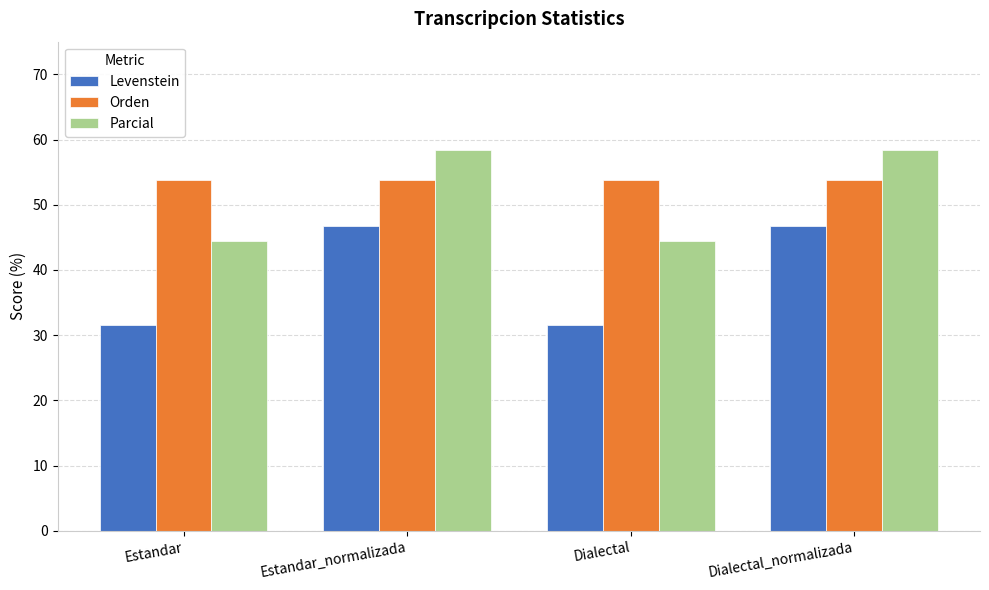

Which series has the largest range (max minus min)?

Levenstein